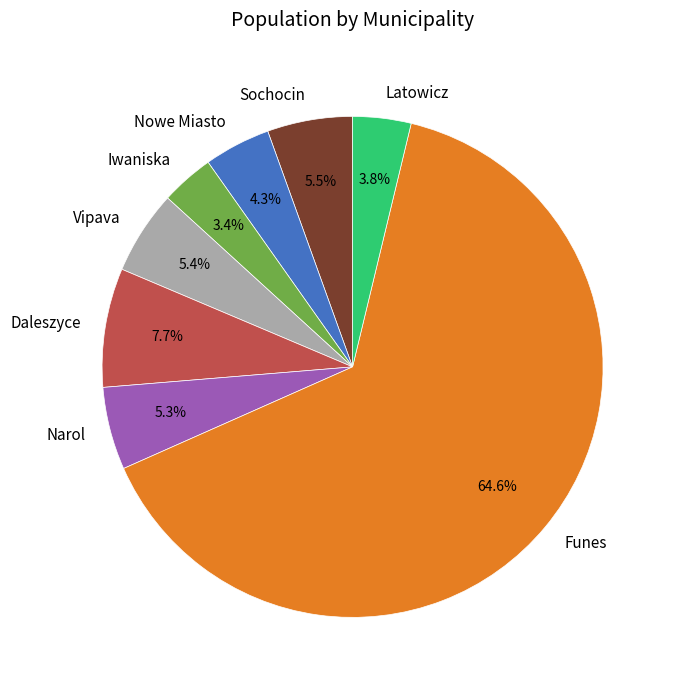

Which slice represents more than half of the pie?

Funes